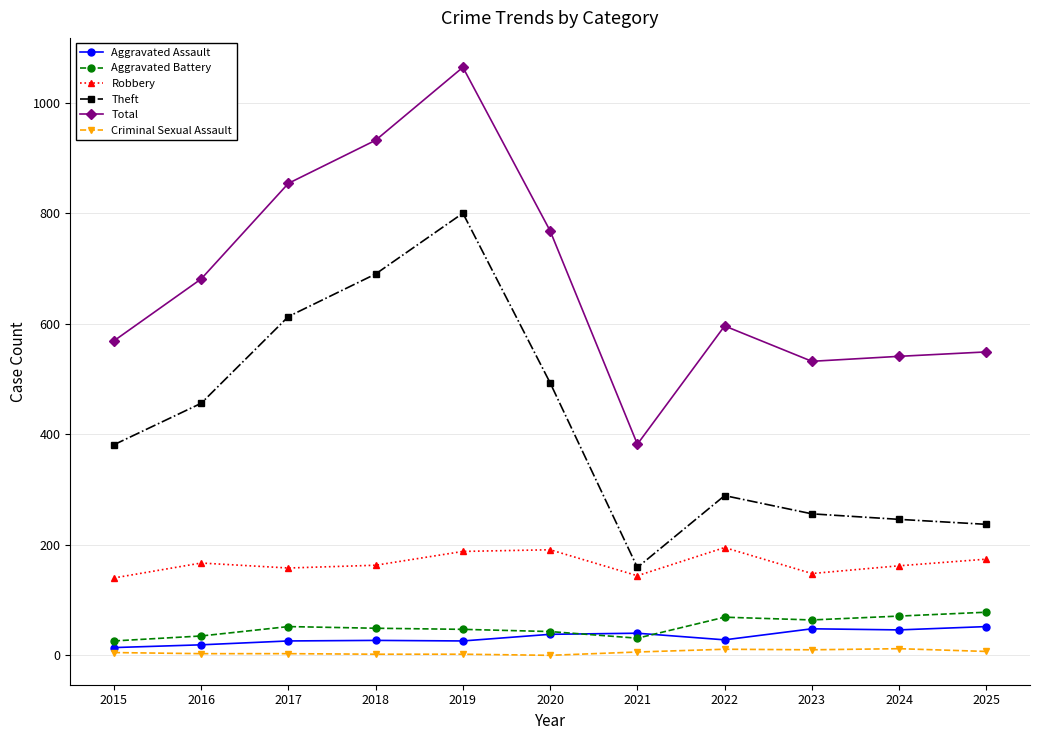

At how many categories does at least one series exceed 335?

11